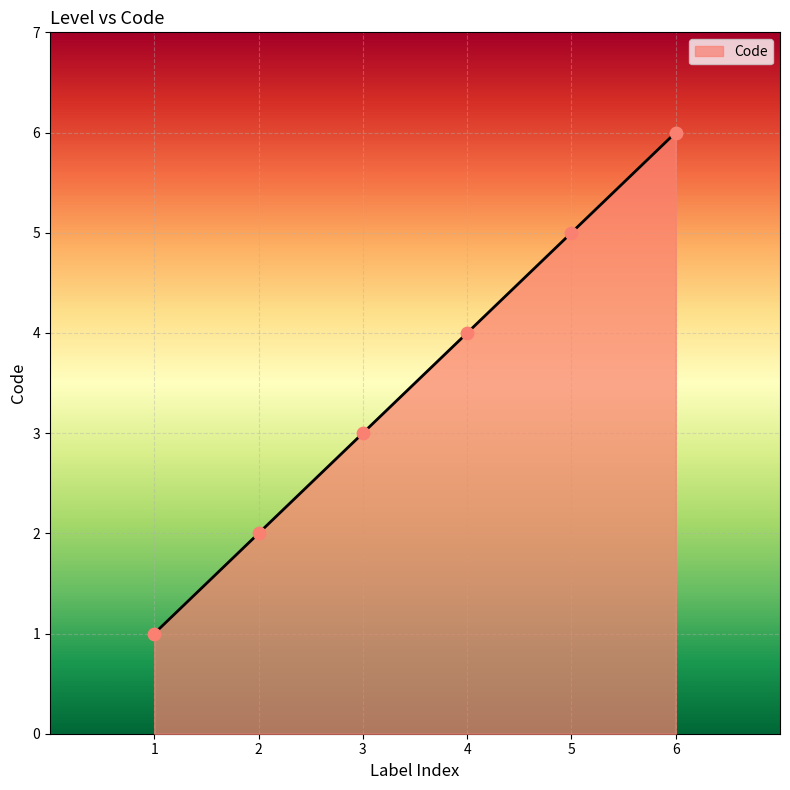

Which has a higher value, 4 or 1?

4